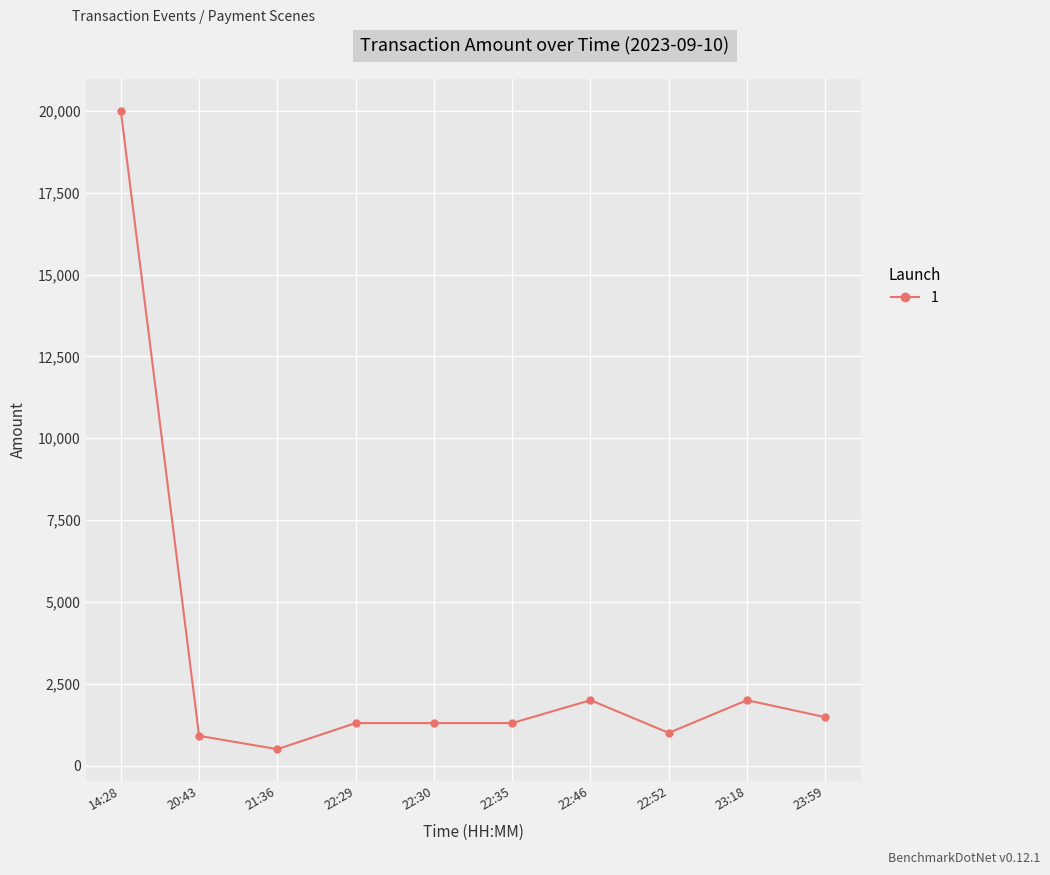

What is the ratio of the value at 14:28 to the value at 20:43?

22.0